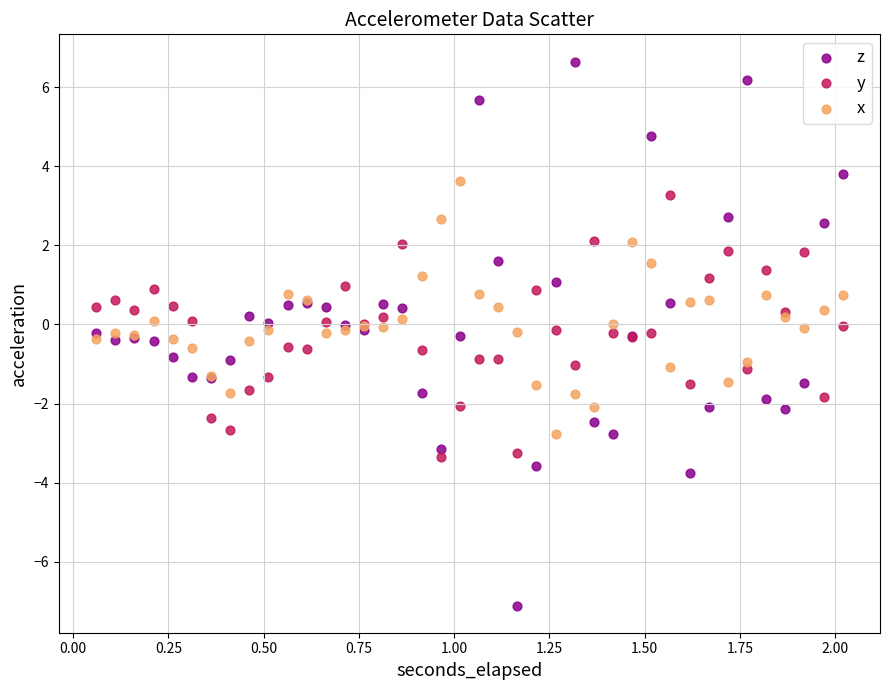

Which series reaches the maximum Y coordinate?

z